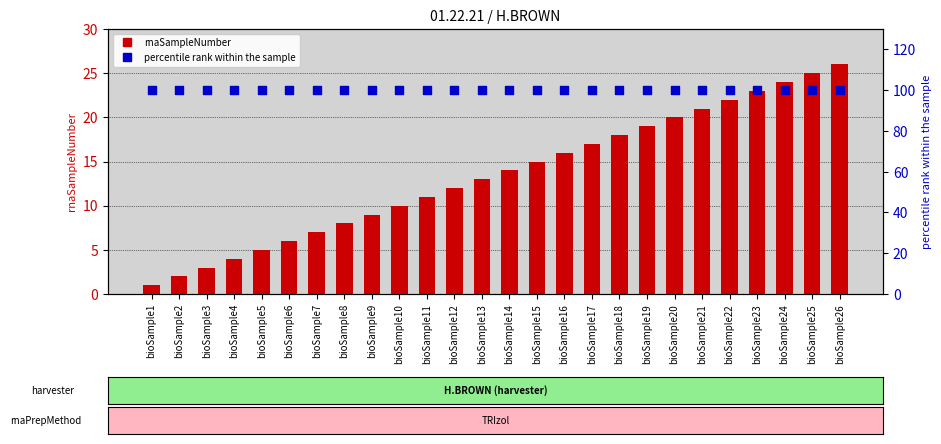

At how many categories does at least one series exceed 68?

26